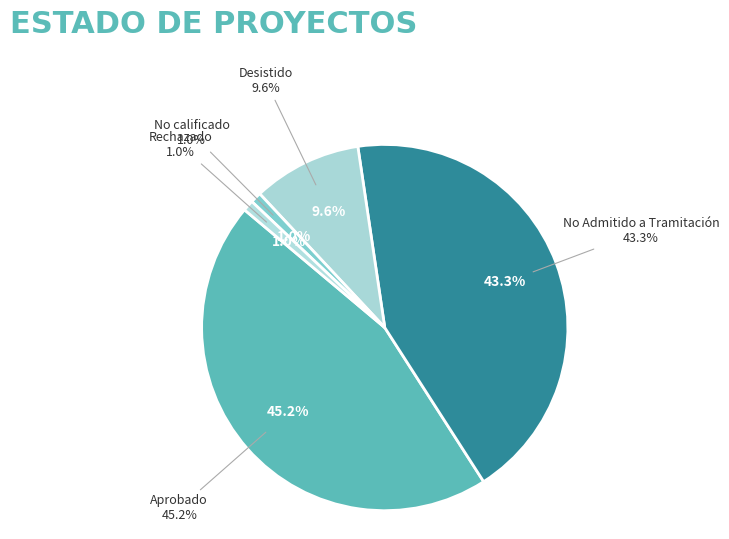

What is the change in value from Desistido to No calificado?

-9